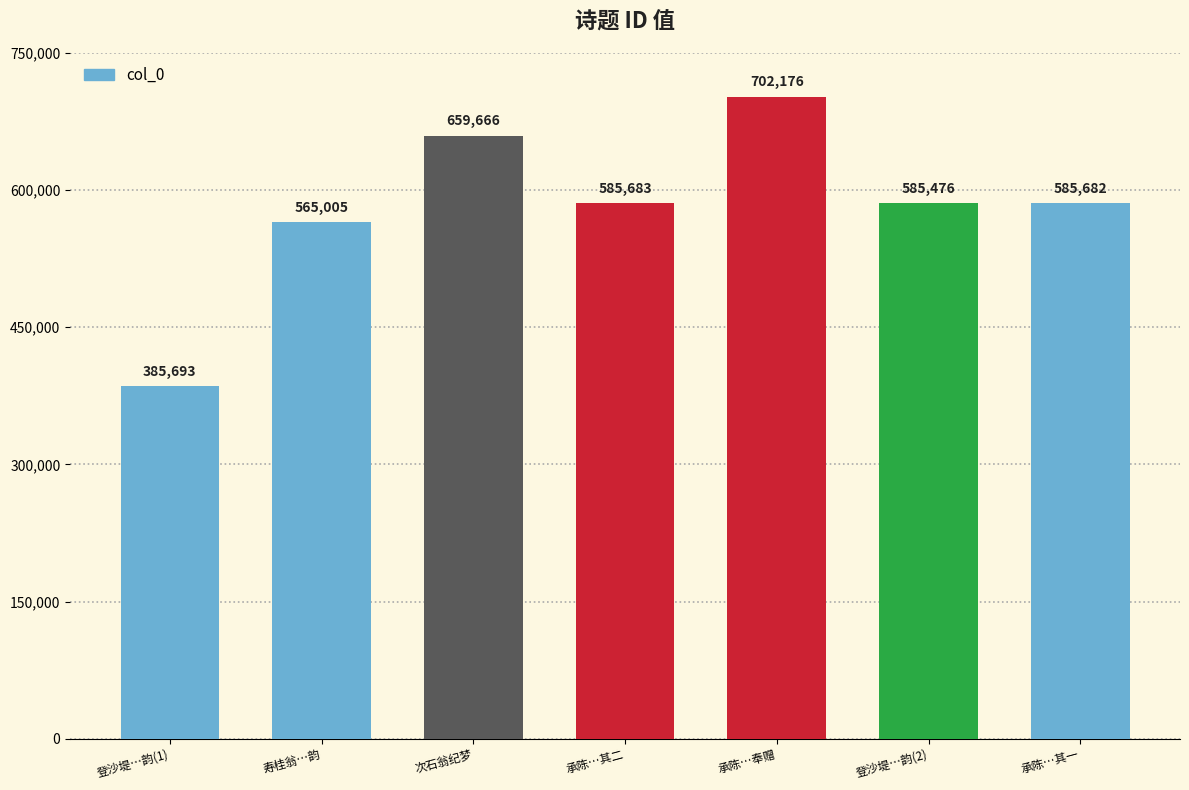

What is the minimum value shown in the chart?

385693